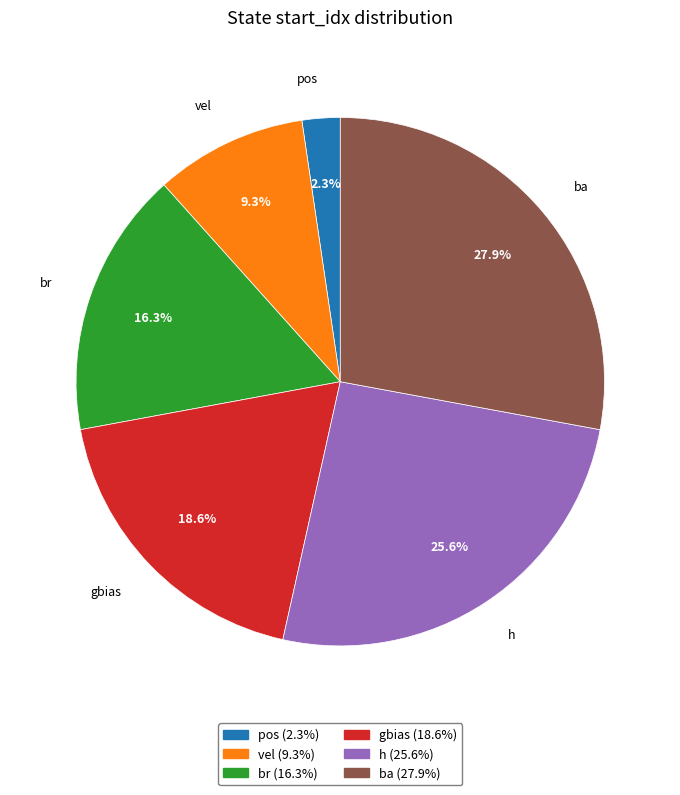

Rank the categories by value from highest to lowest.

ba, h, gbias, br, vel, pos